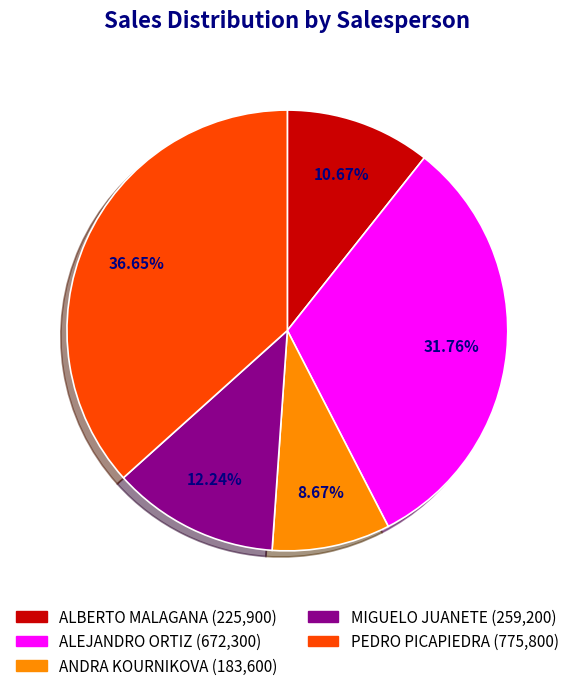

True or false: PEDRO PICAPIEDRA accounts for 37% of the total.

True